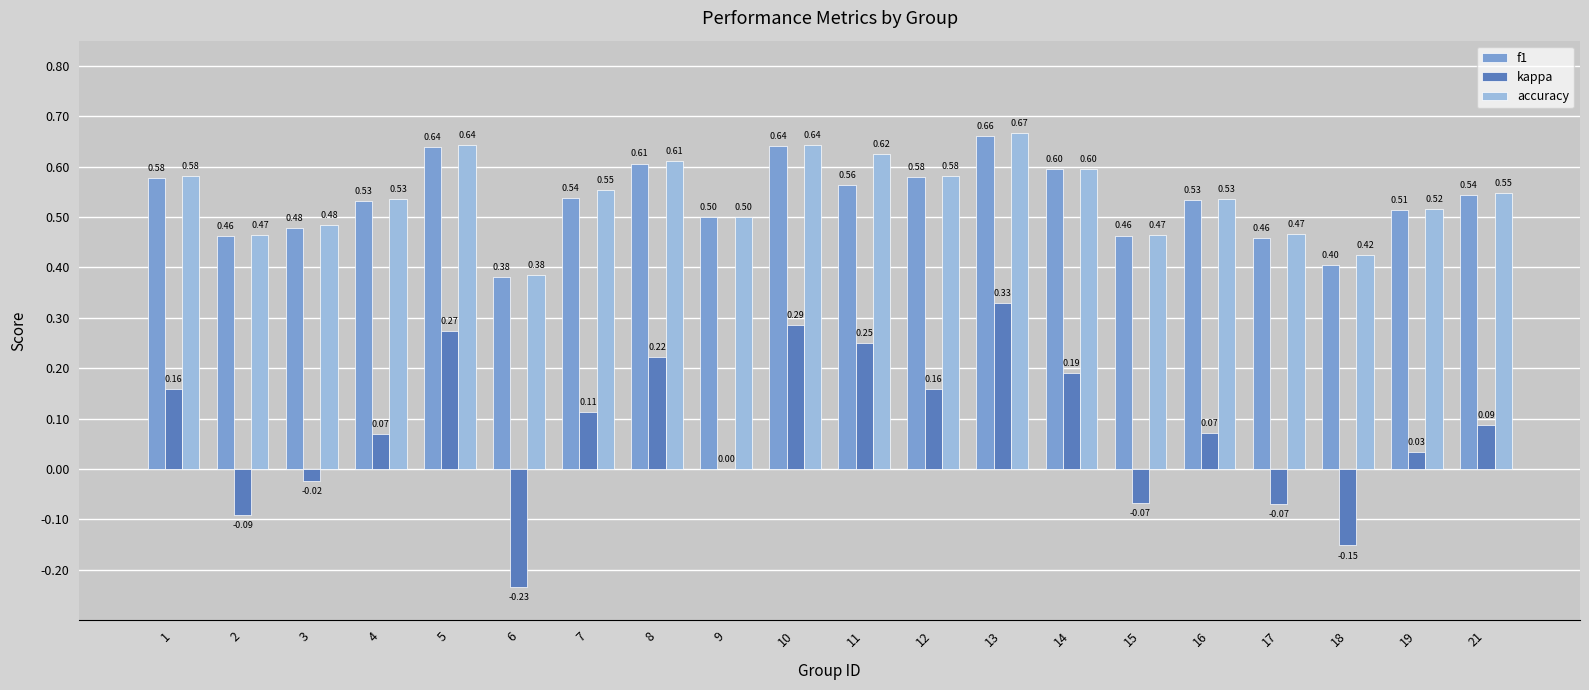

What is the sum of the f1 values at 3 and 15?

0.9